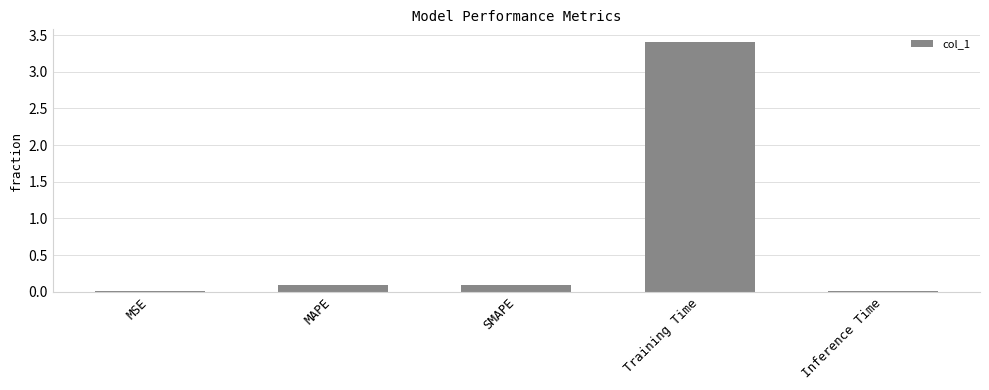

The value at MSE is 0.0. True or false?

True